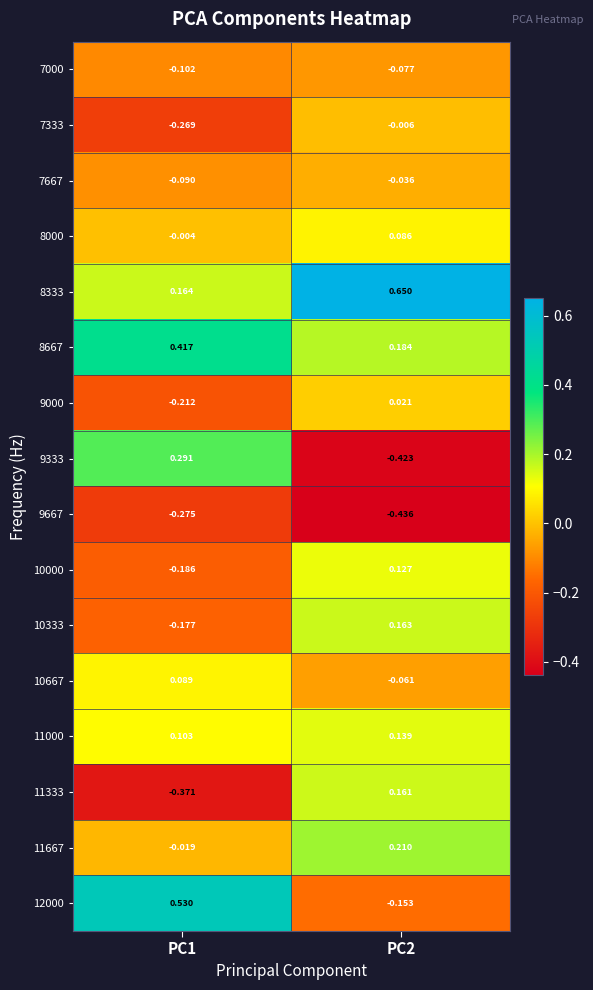

Between PC1 and PC2, which series saw the biggest shift?

9333